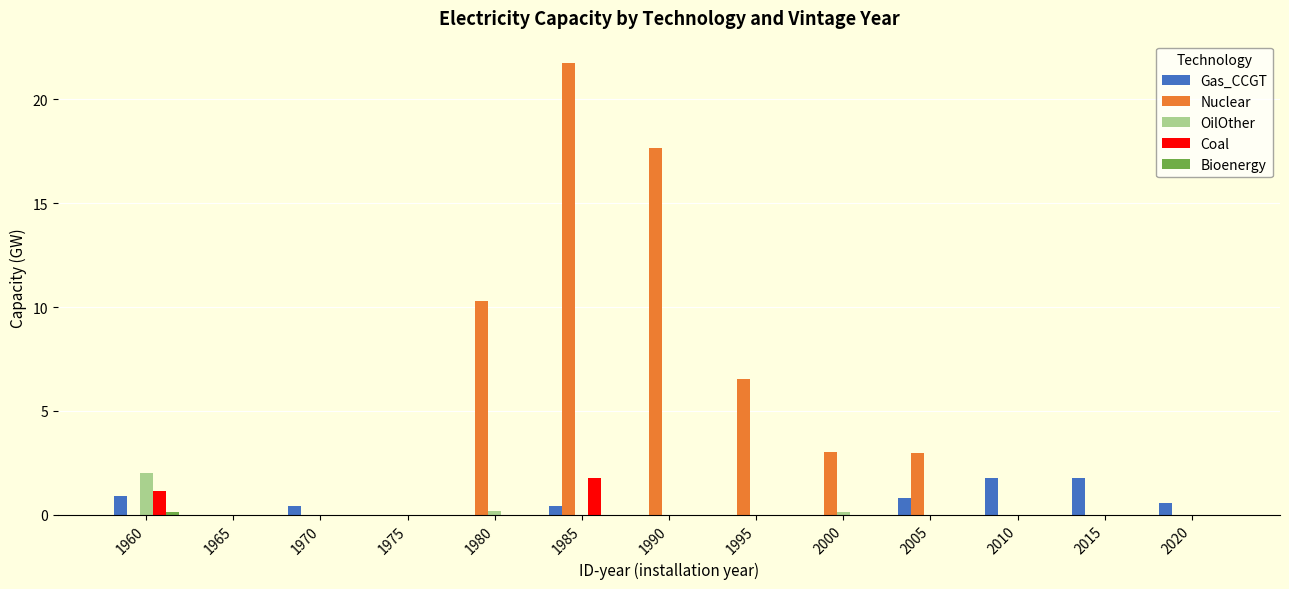

What is the sum of all OilOther values?

2.3